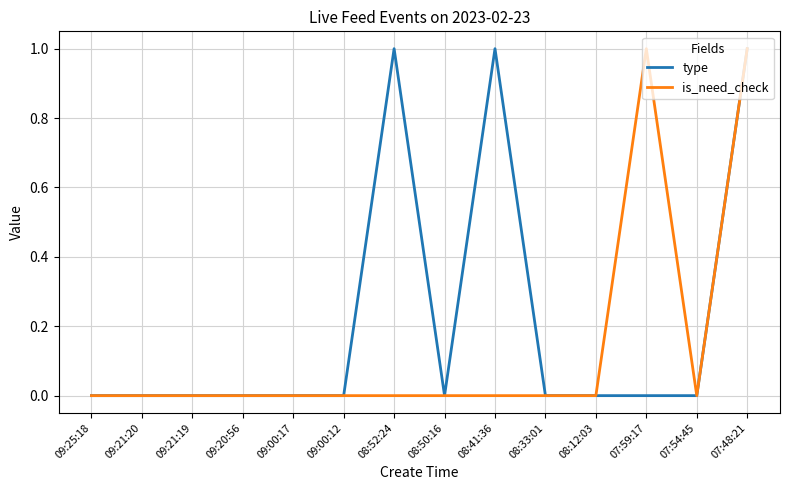

Rank the series by their average value, from highest to lowest.

type, is_need_check